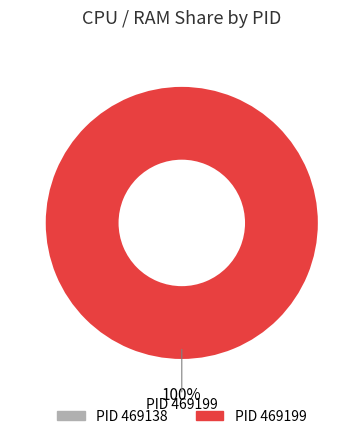

Is there a majority slice in this chart?

Yes